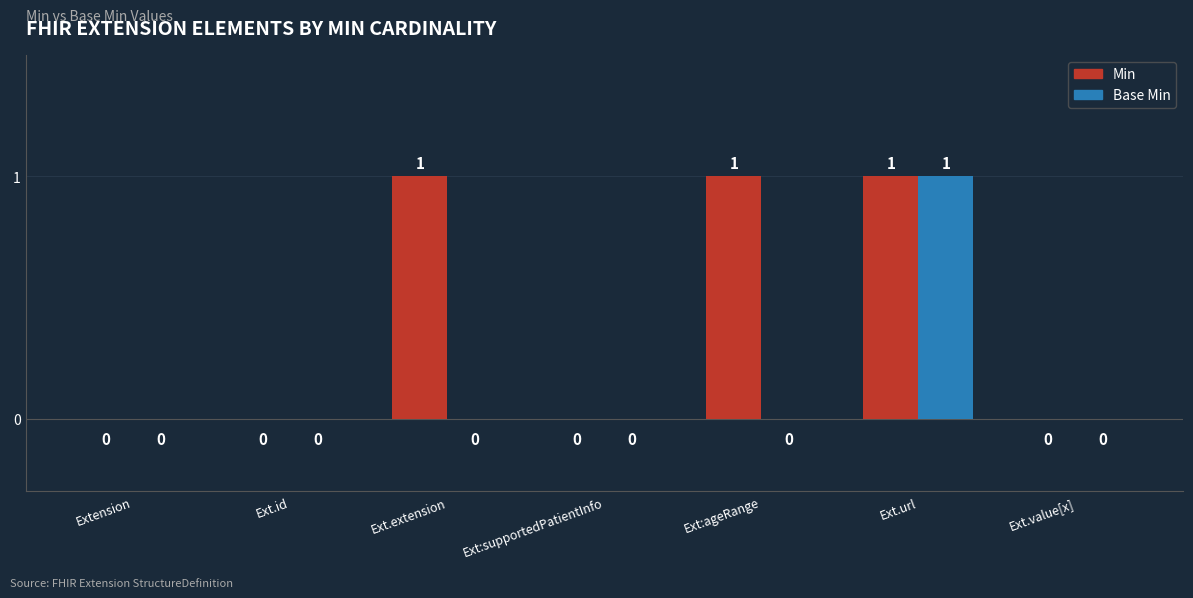

True or false: Min has a value of -1 at Ext.id.

False